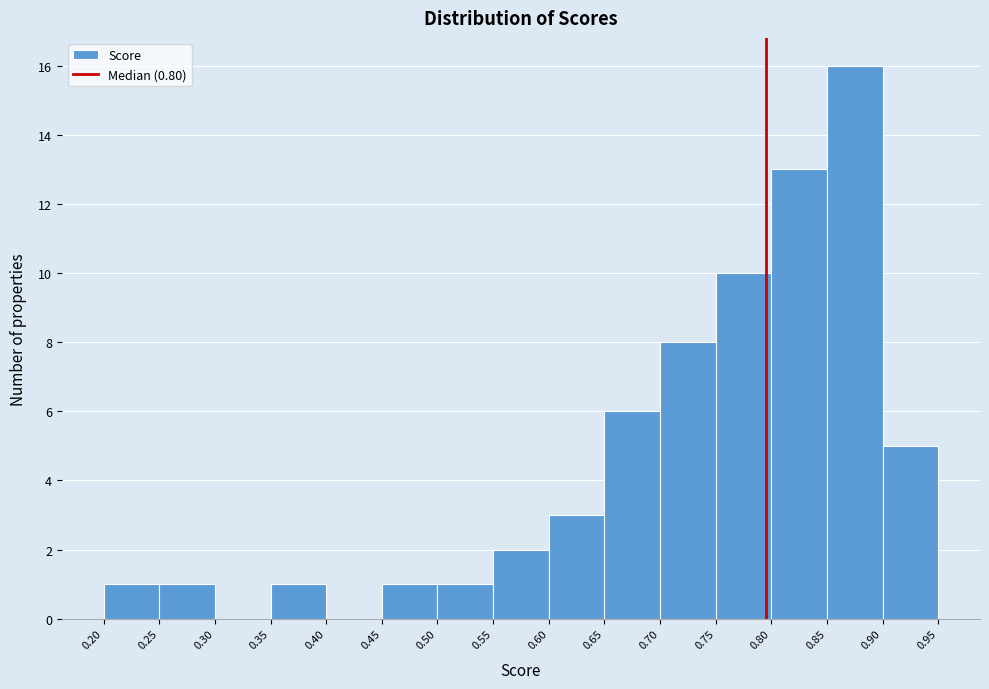

Which range on the x-axis has the tallest bar?

0.85 to 0.90